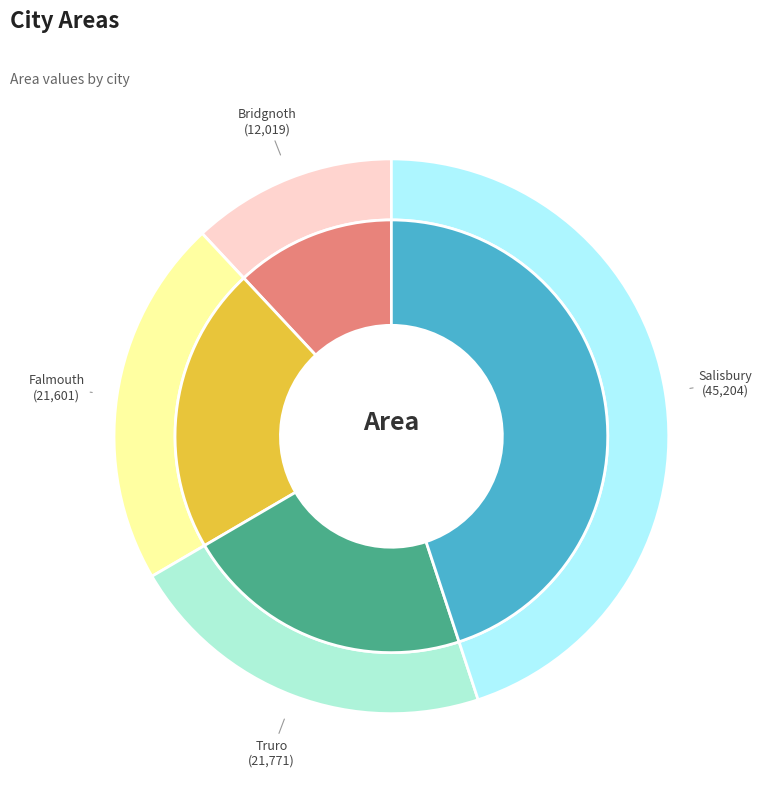

Approximately how many times larger is the value at Bridgnoth compared to Falmouth?

0.6